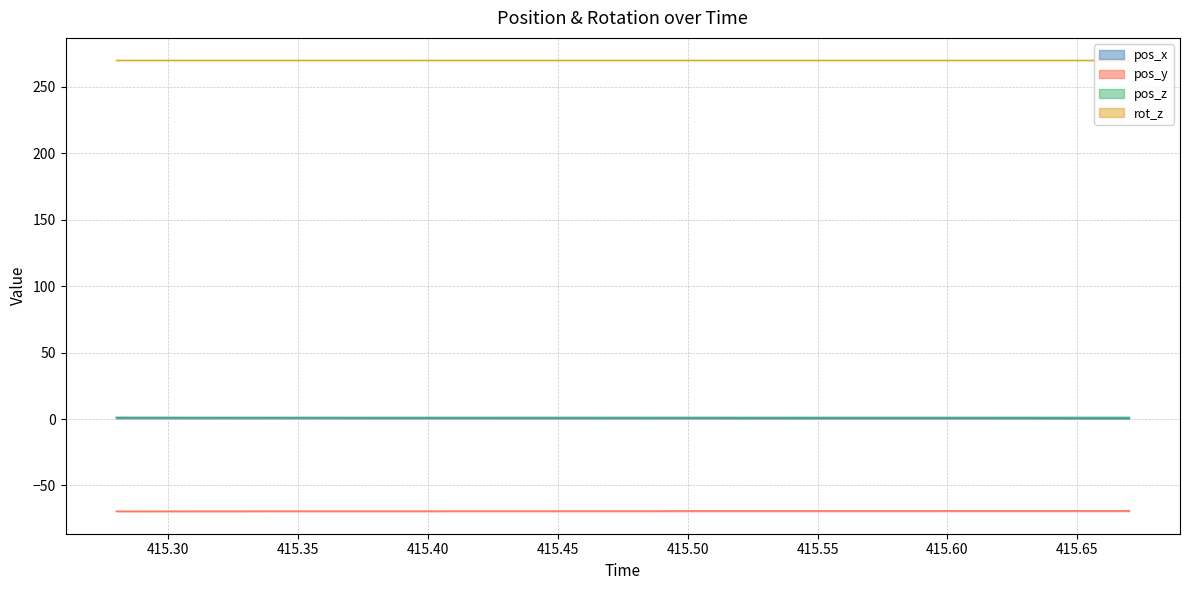

True or false: pos_y and pos_x cross at least once.

False